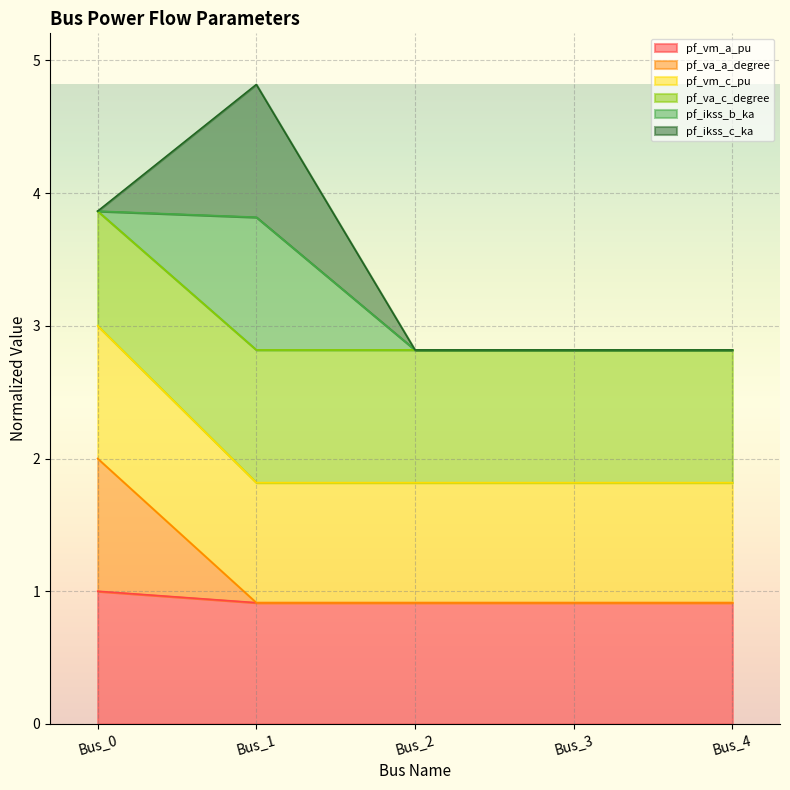

True or false: pf_vm_c_pu and pf_va_a_degree intersect in this chart.

False